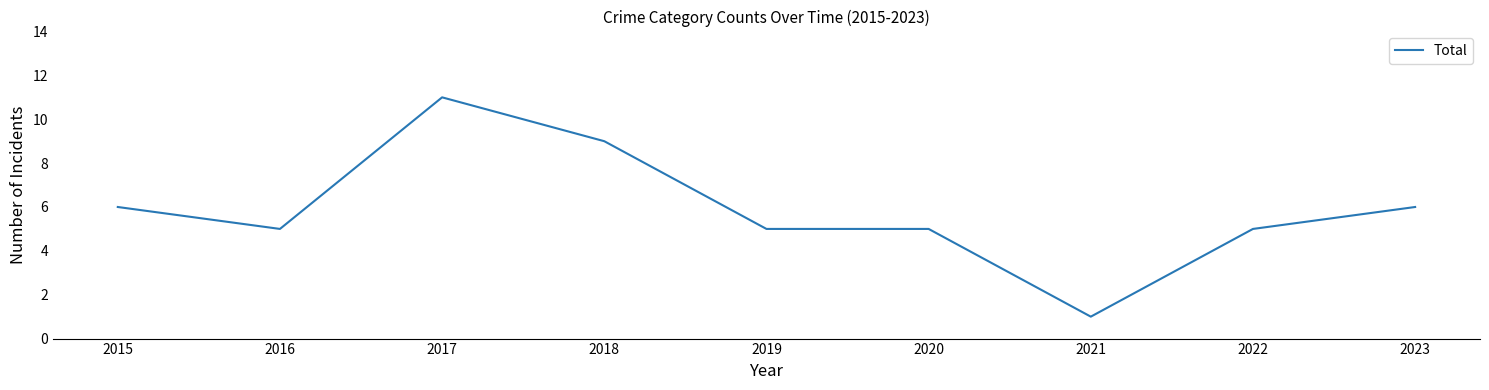

Reading left to right, what are all the values shown in this chart?

2015=6	2016=5	2017=11	2018=9	2019=5	2020=5	2021=1	2022=5	2023=6